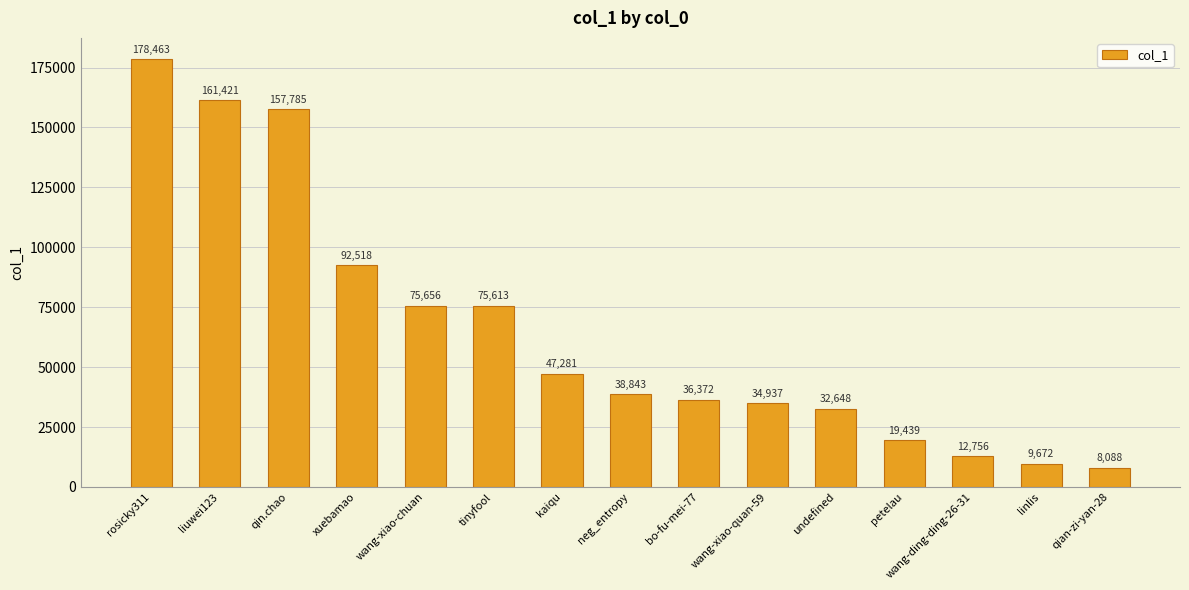

Which label corresponds to the smallest value in the chart?

qian-zi-yan-28